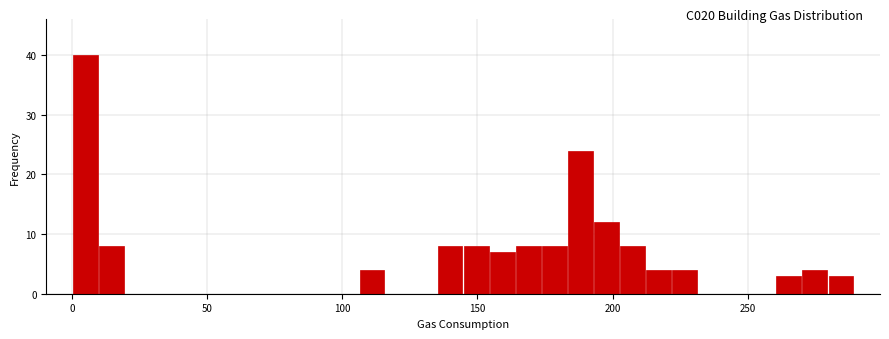

Around what value on the x-axis is the tallest bar? Give the approximate position of its centre, as read against the axis.

5